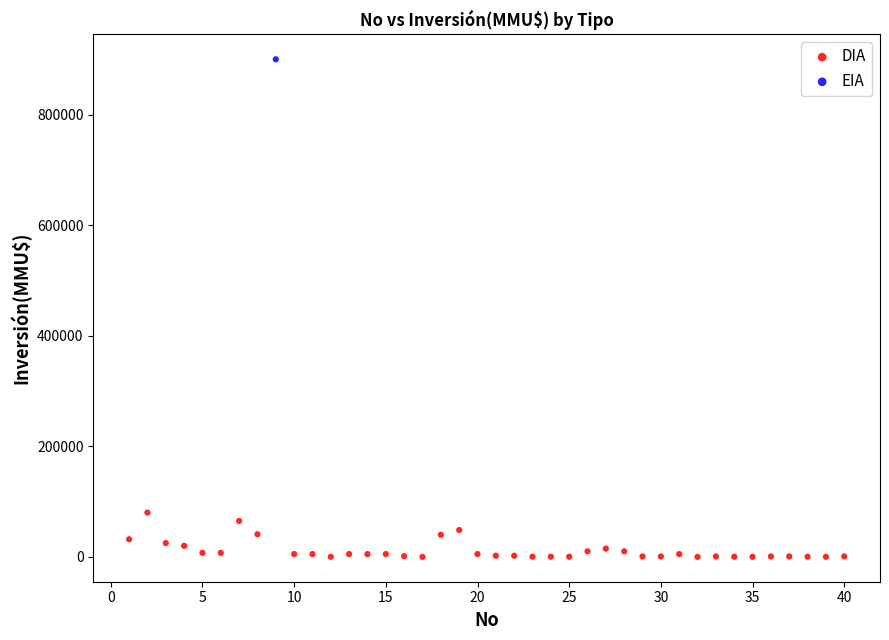

What are all the series names shown in the legend?

DIA, EIA